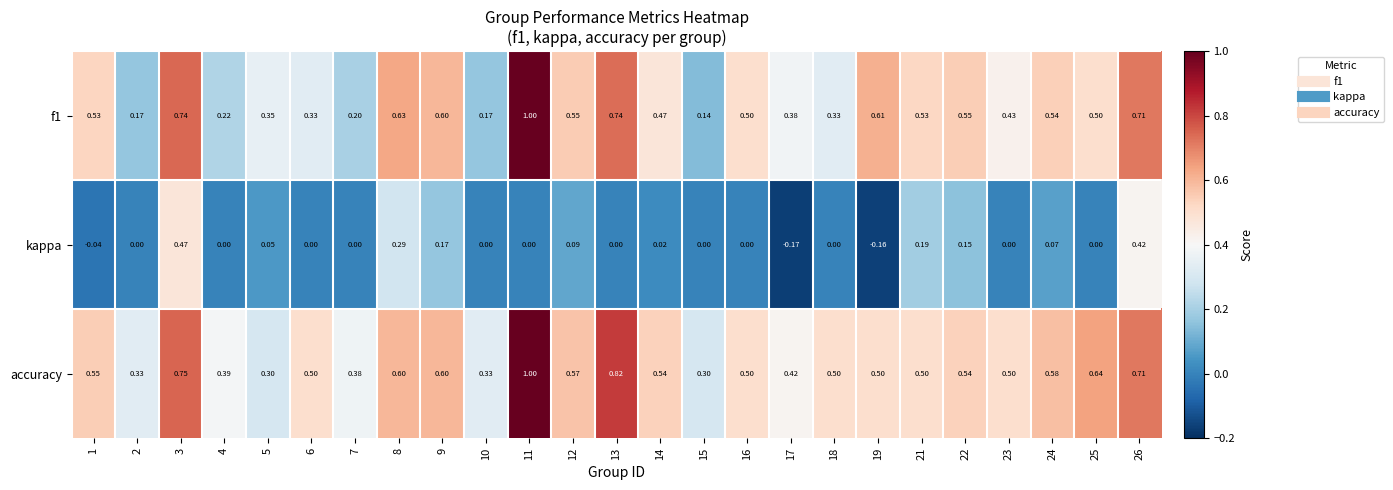

Which series has the largest total across all categories?

accuracy